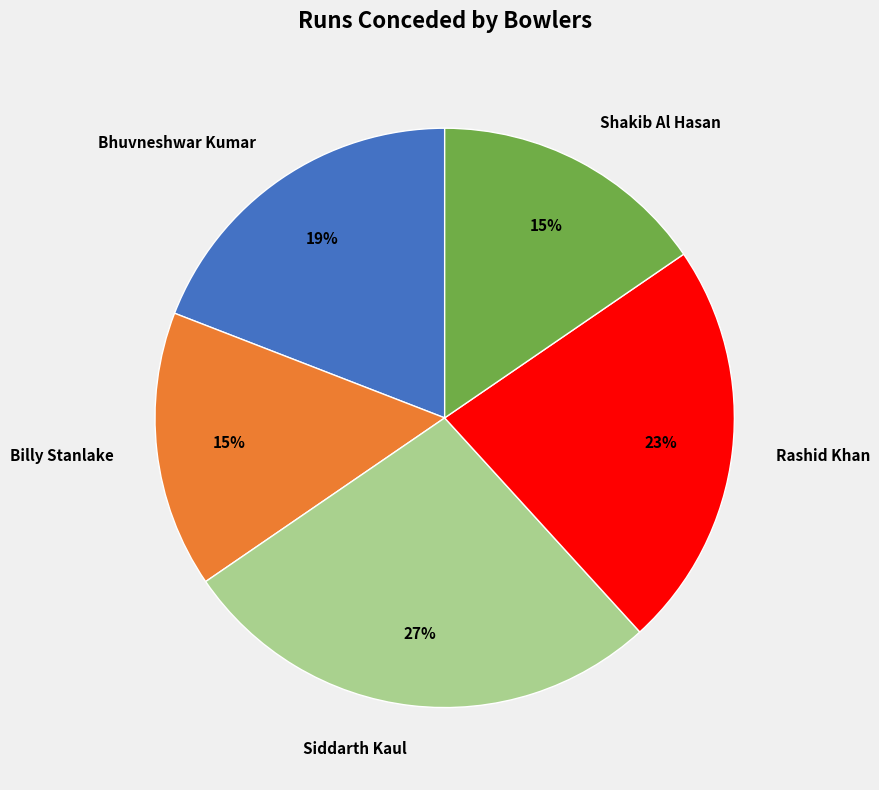

How many segments does this pie chart have?

5